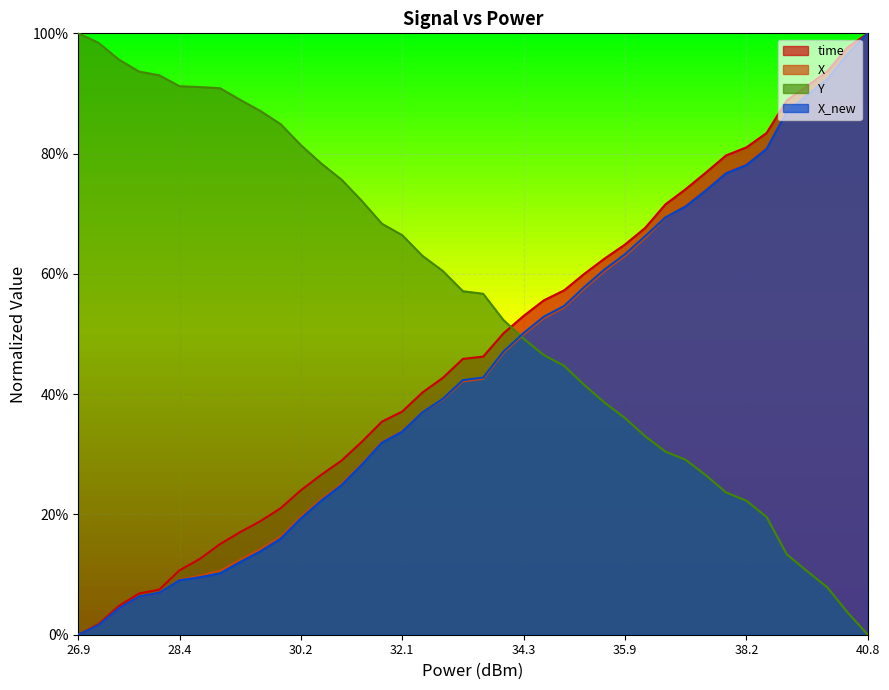

What is the sum of the Y values at 14 and 26?

1.1